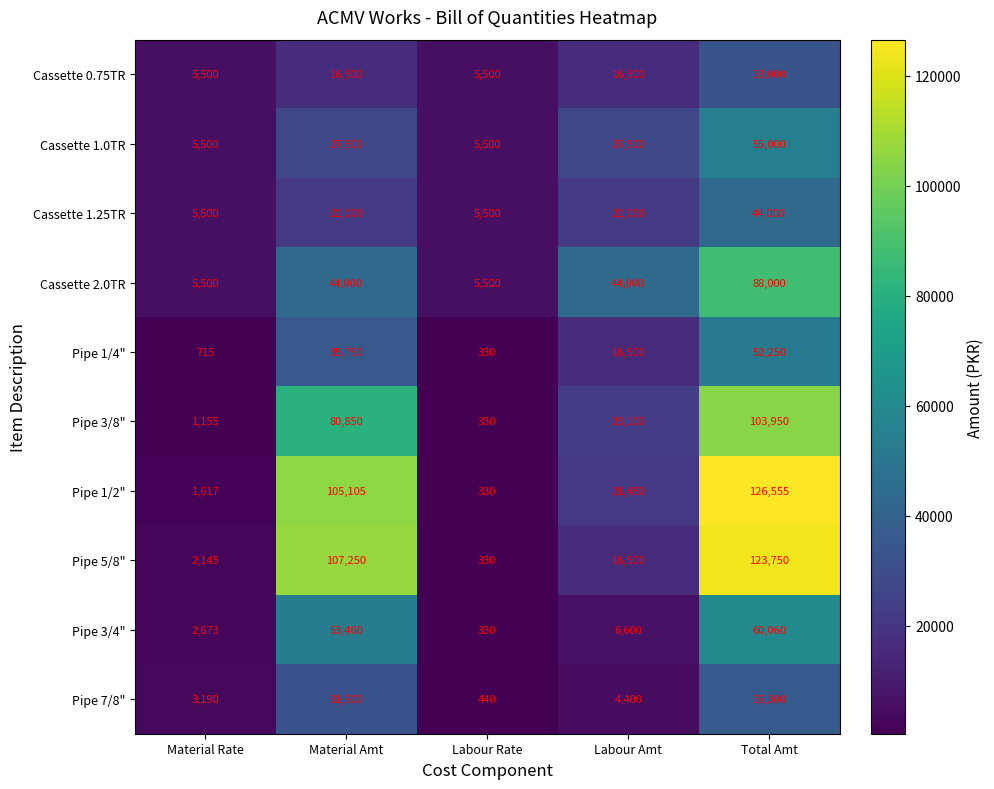

At Material Amt, list the series in order from smallest to largest.

Cassette 0.75TR, Cassette 1.25TR, Cassette 1.0TR, Pipe 7/8", Pipe 1/4", Cassette 2.0TR, Pipe 3/4", Pipe 3/8", Pipe 1/2", Pipe 5/8"